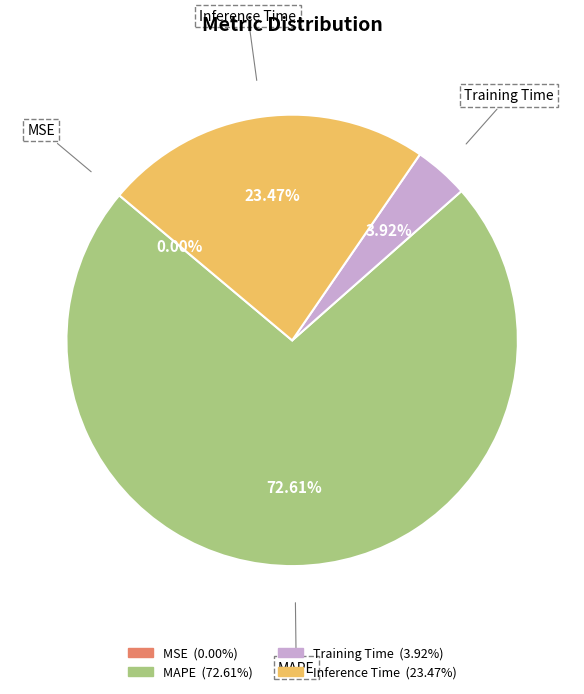

Does MAPE represent more than half of the total?

Yes